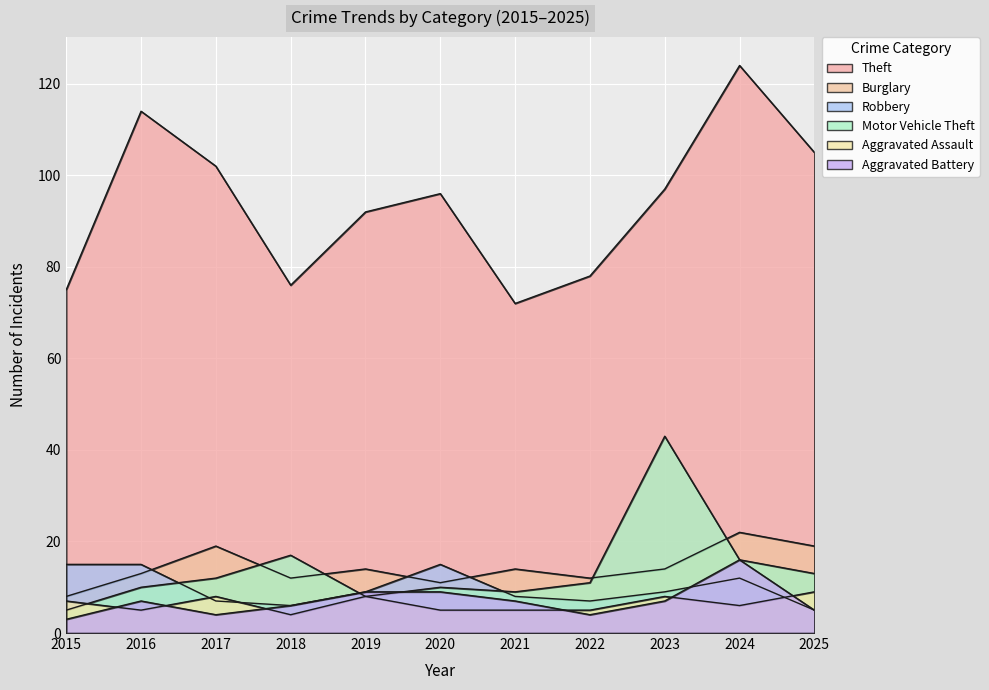

What is the value of the Burglary point at the 1st from the left?

8